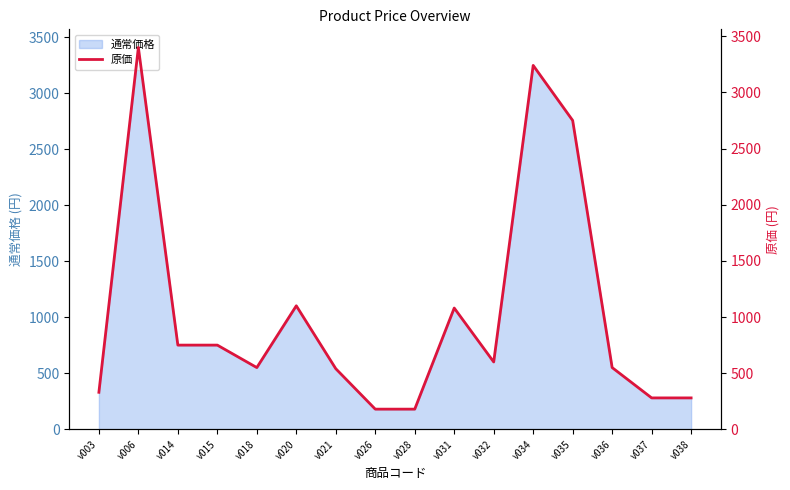

List the labels in order of value, smallest first.

v026, v028, v037, v038, v003, v021, v018, v036, v032, v014, v015, v031, v020, v035, v034, v006